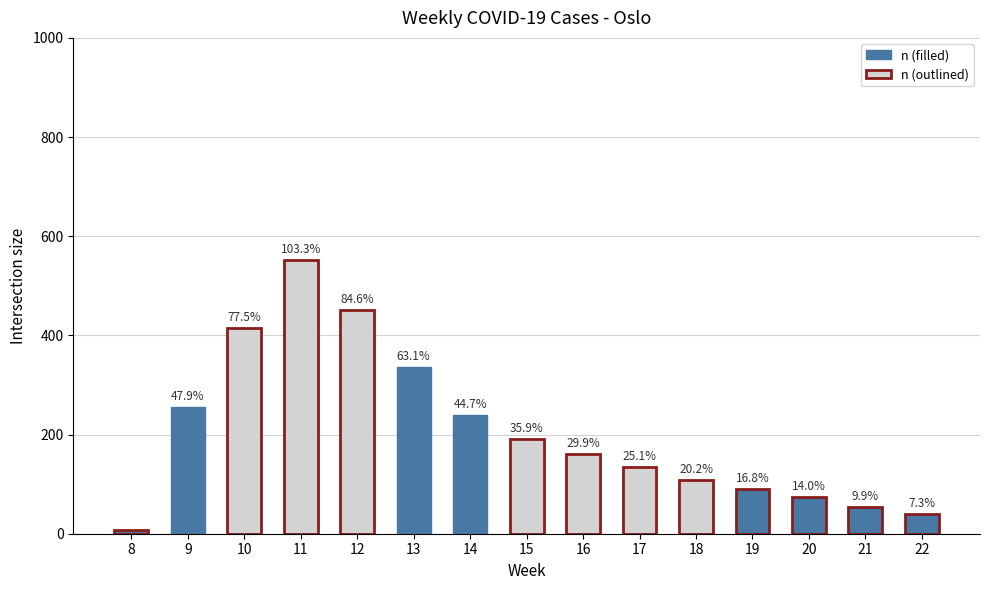

How many bars are there in total?

15